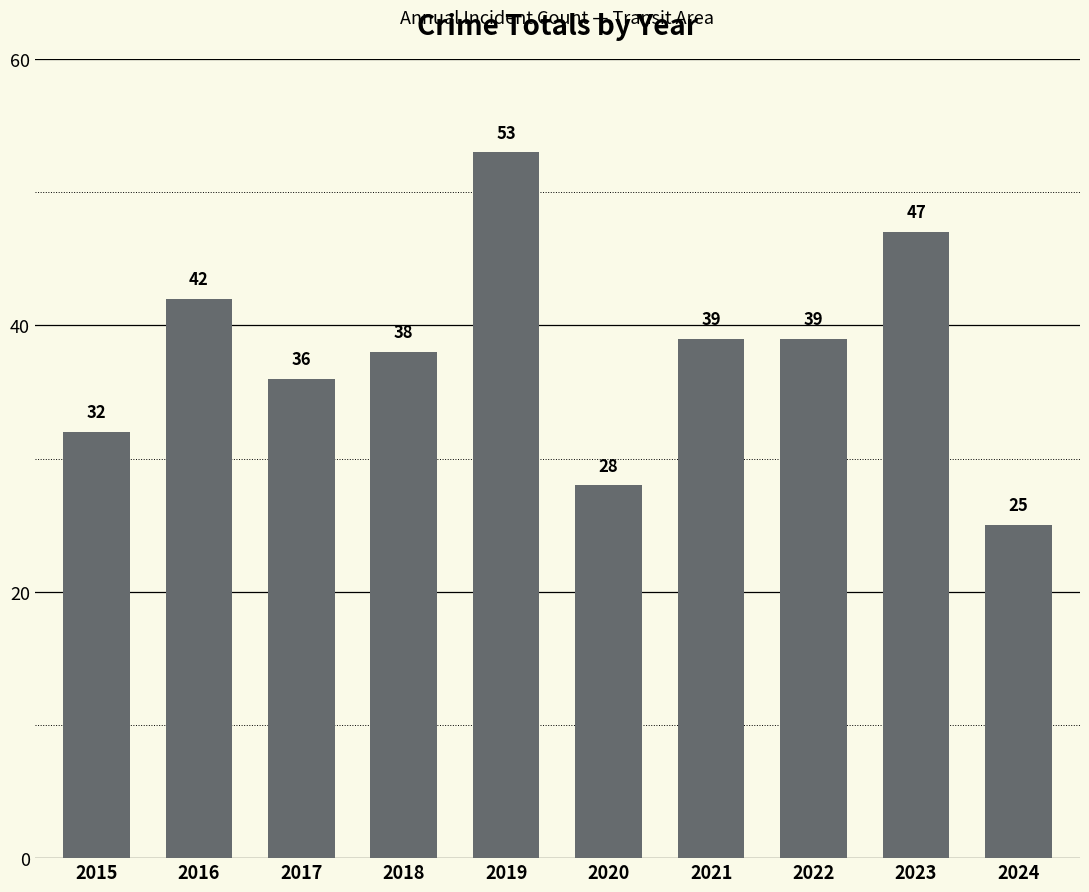

What is the approximate value at 2019?

53